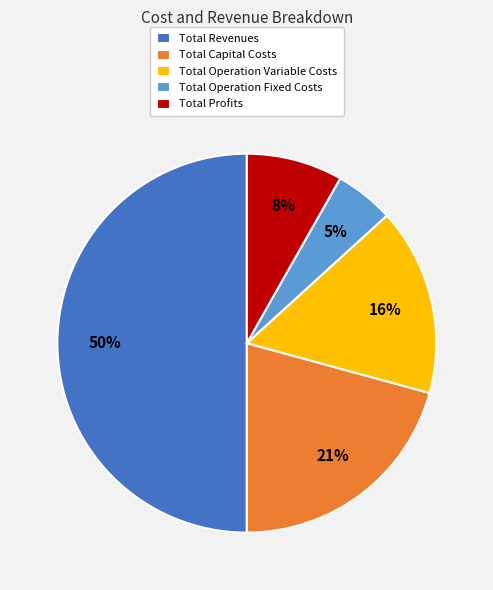

True or false: Total Capital Costs accounts for 9% of the total.

False